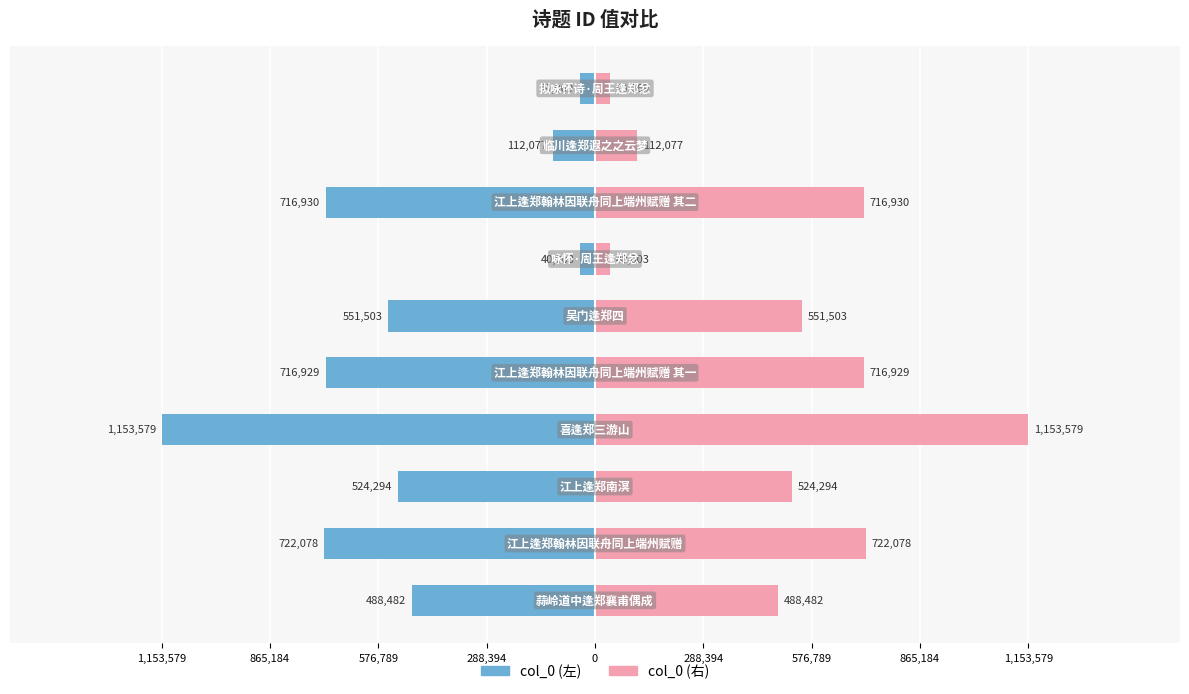

What is the difference between the highest and lowest values at 576,789?

1048588